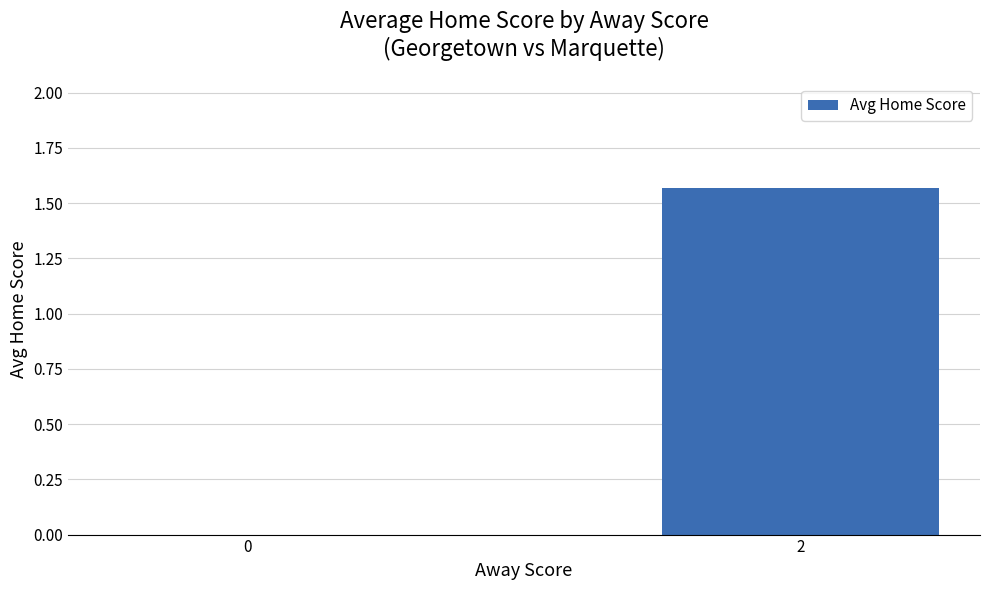

How many values are between 0 and 1?

1